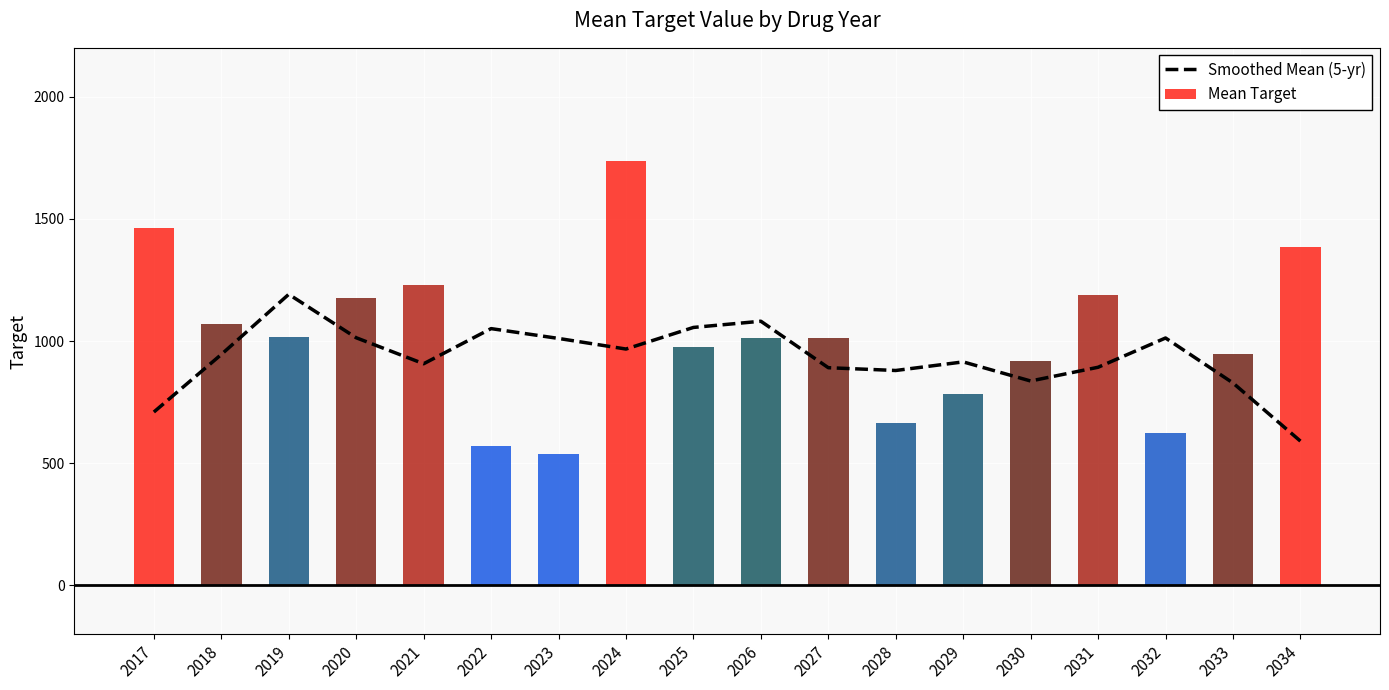

True or false: Smoothed Mean (5-yr) has a value of 1205.9 at 2017.

False